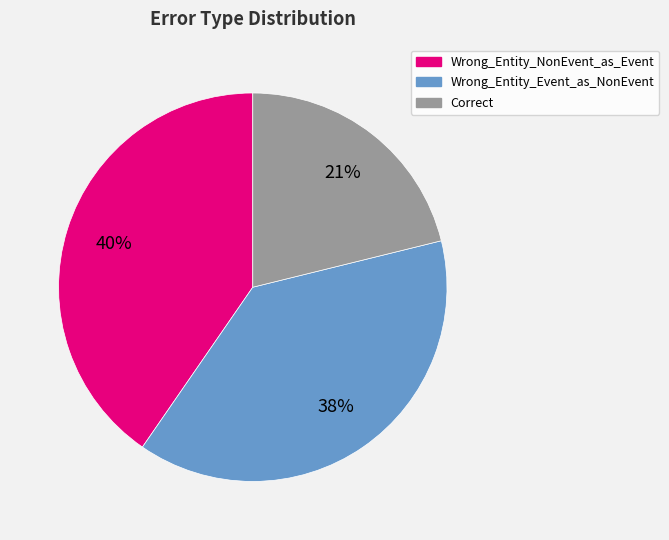

To the nearest percent, what is the difference between the largest and smallest slice percentages?

19%